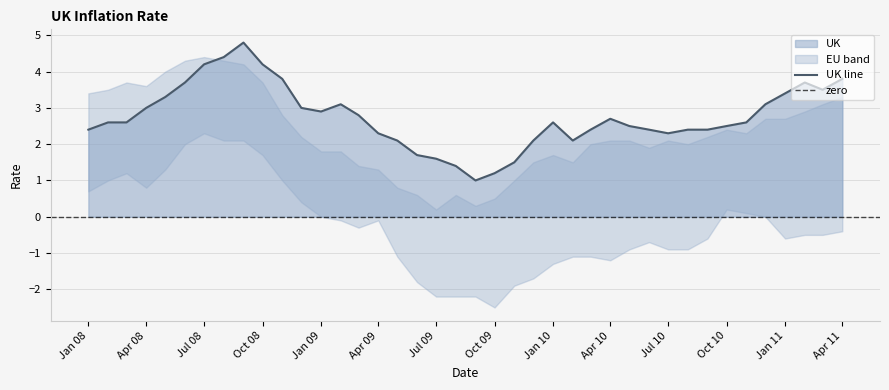

Where does the UK line series first go above 2?

Jan 08